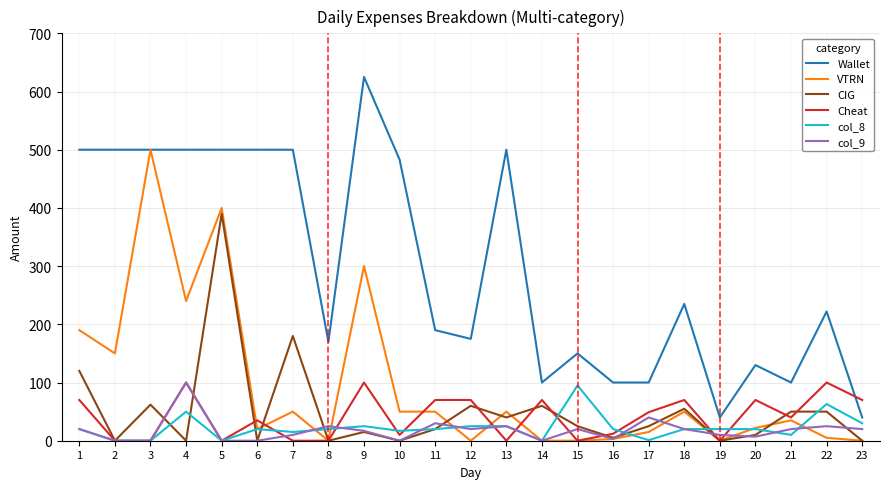

What is the sum of the col_8 values at 21 and 13?

35